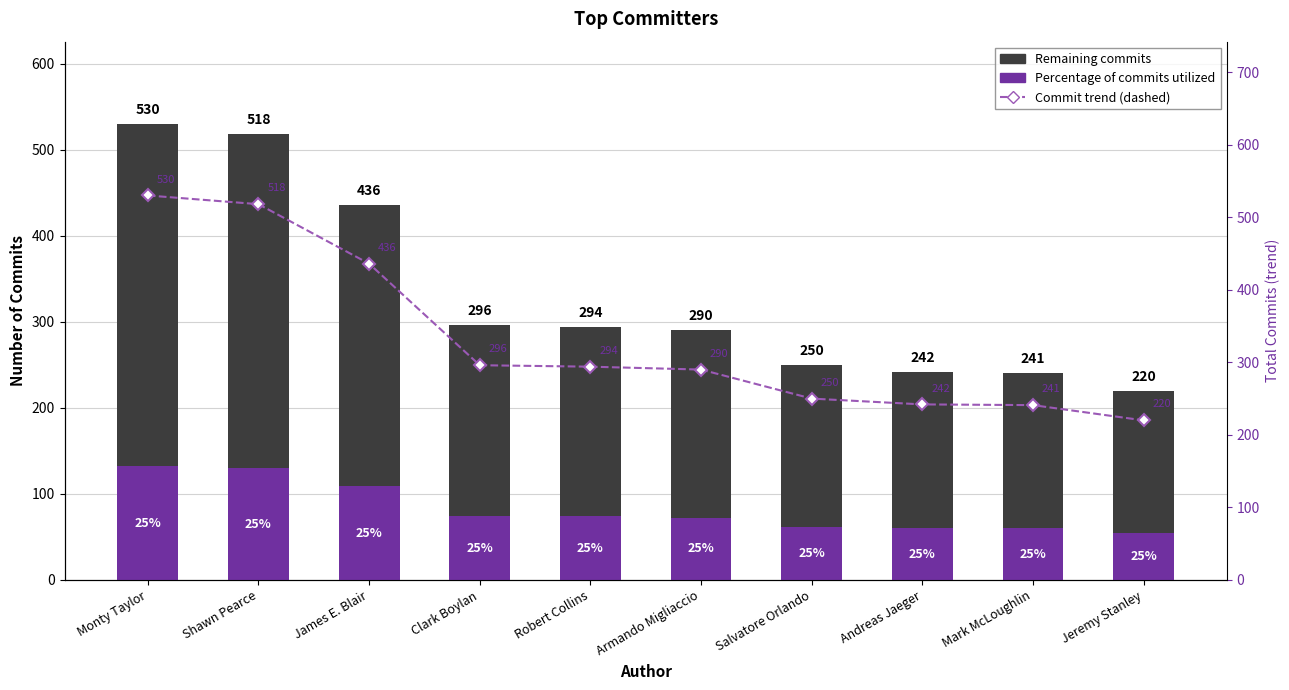

How many categories are shown in the chart?

10